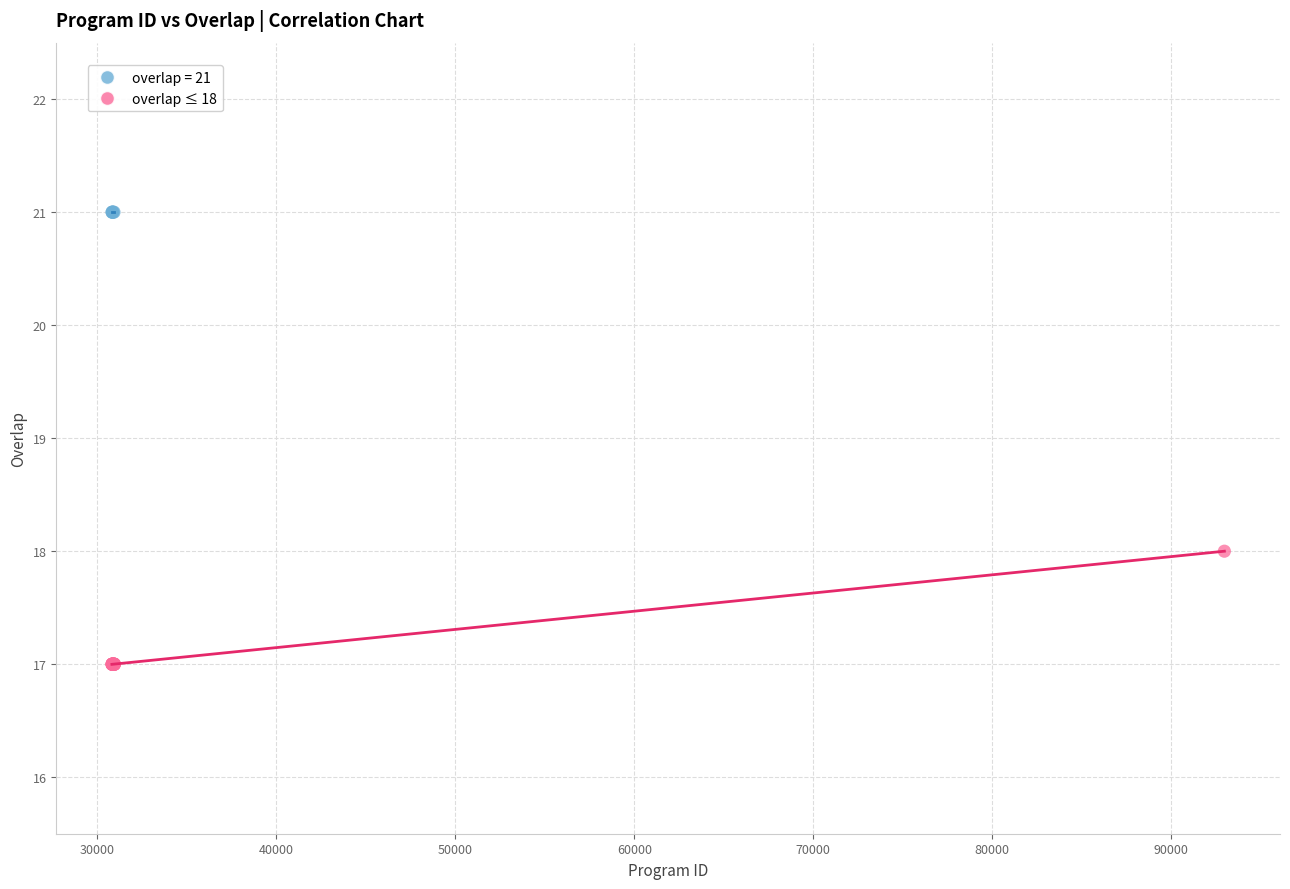

Which series contains the highest Y value?

overlap = 21